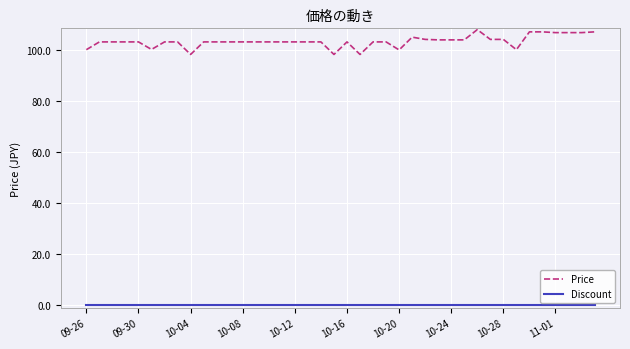

Which series has the widest spread of values?

Price